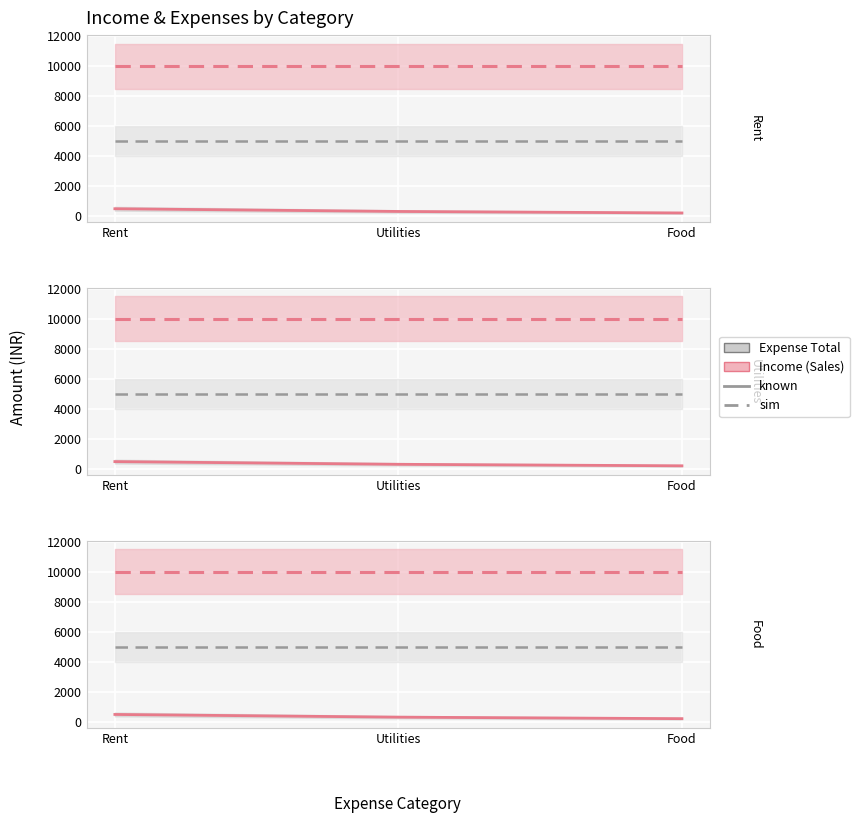

How many lines are shown in the chart?

3